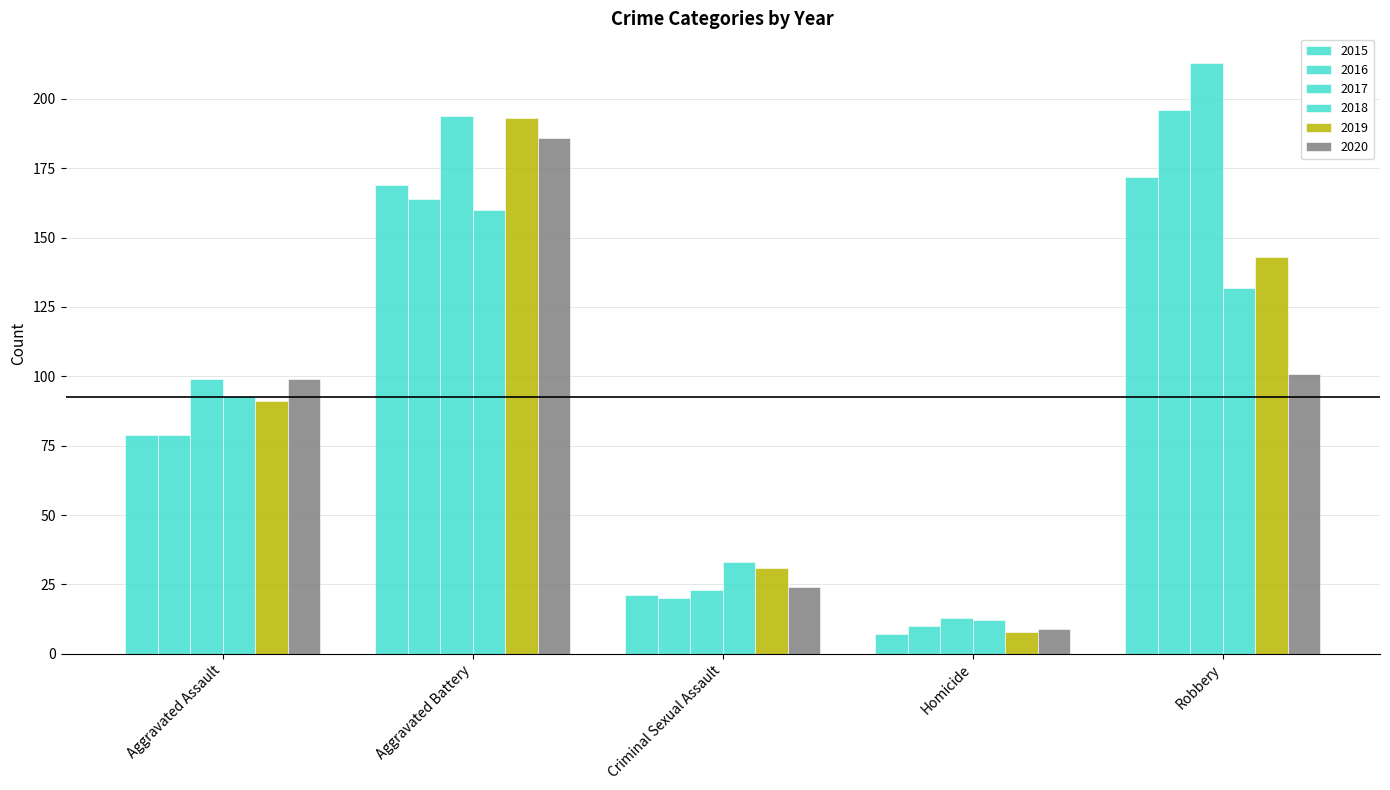

How many values in the 2020 series are below 99?

2